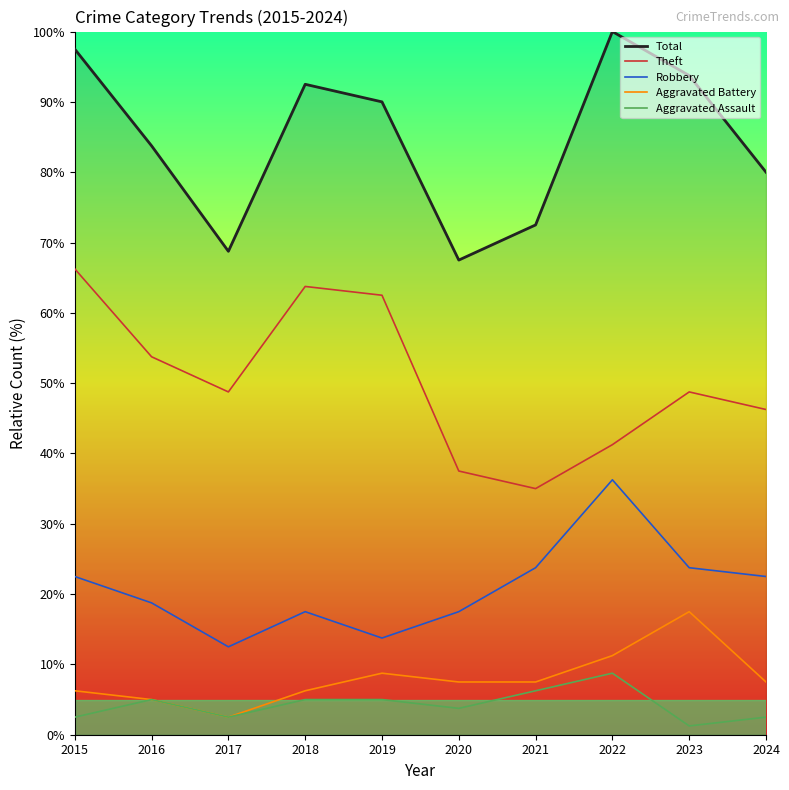

True or false: Theft and Robbery cross at least once.

False